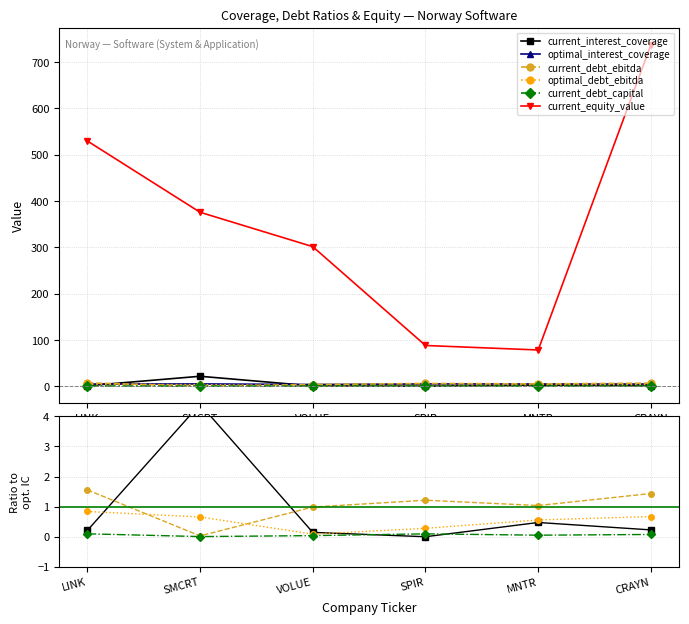

At which category is the sum across all series the highest?

CRAYN